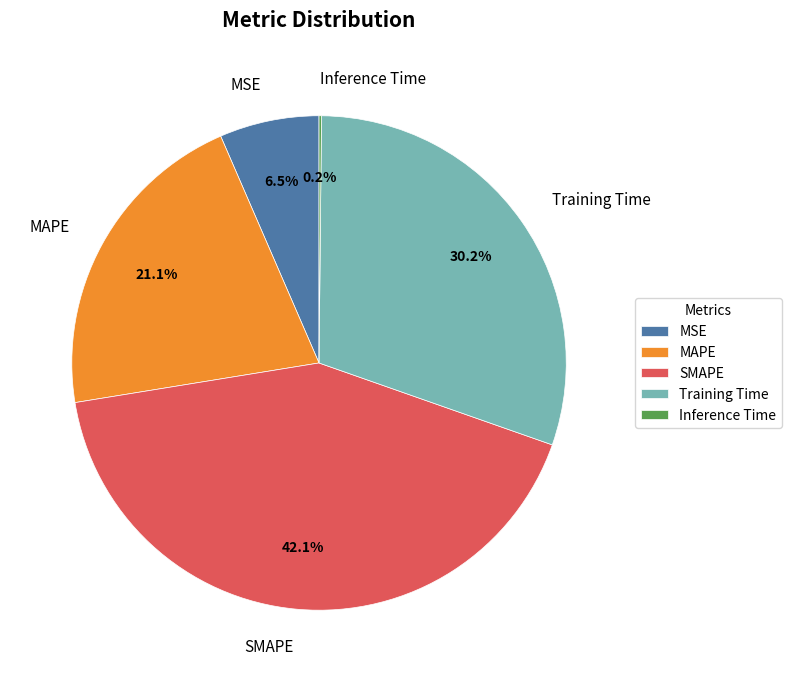

What is the total percentage of SMAPE and MAPE?

63.1%